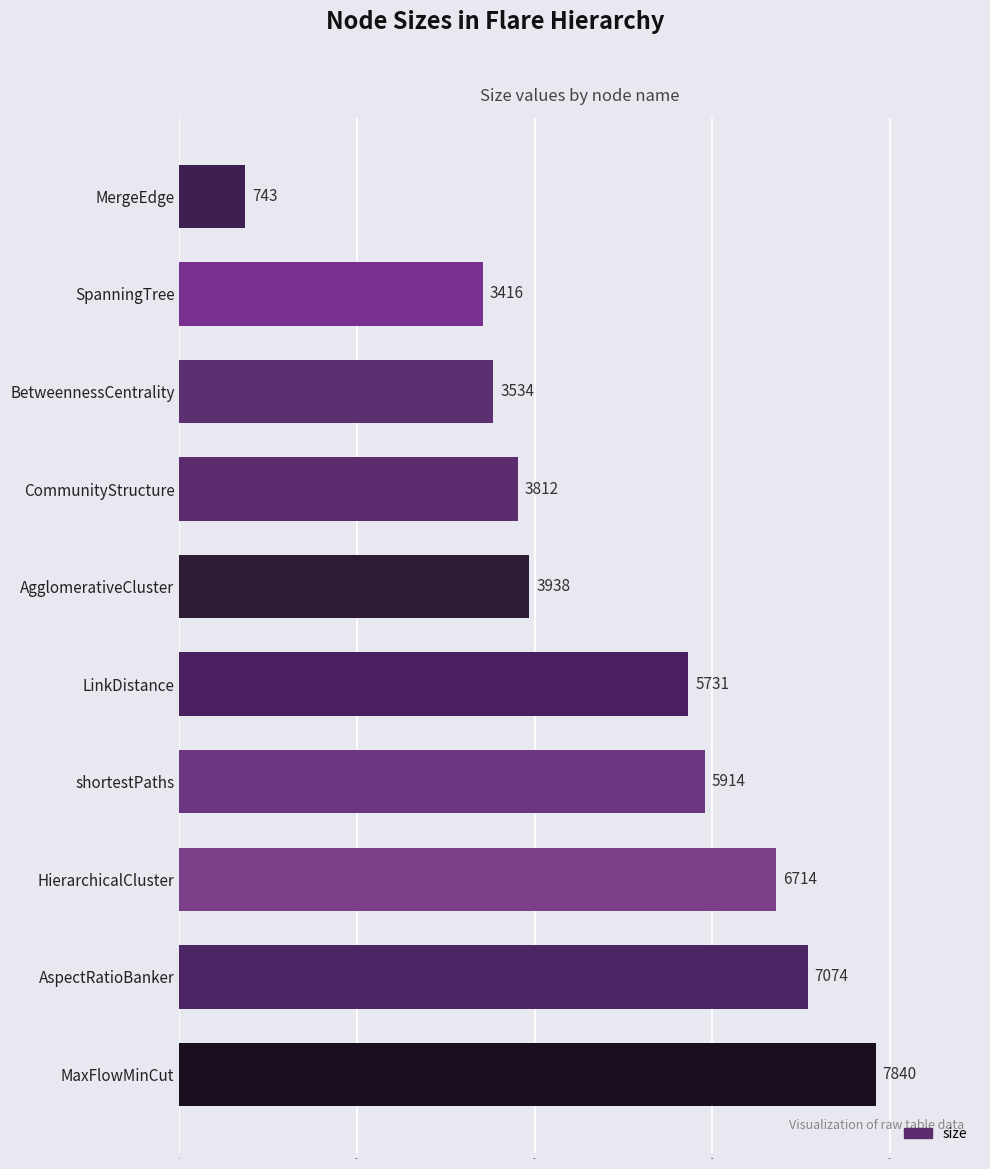

The chart shows a value of 5914 at shortestPaths. True or false?

True